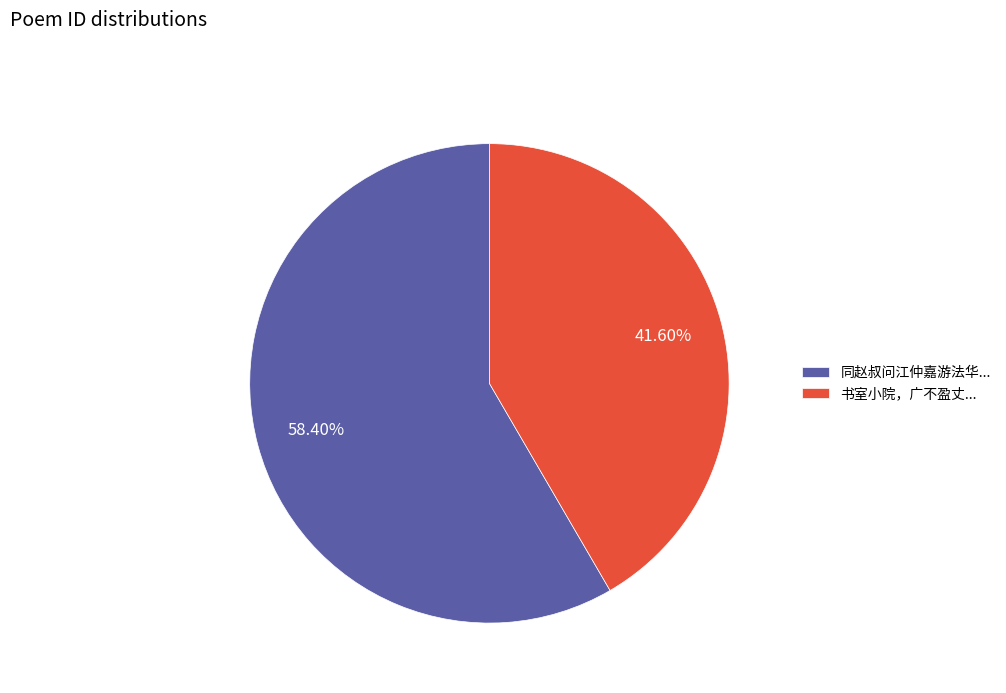

Count the number of slices in the pie.

2